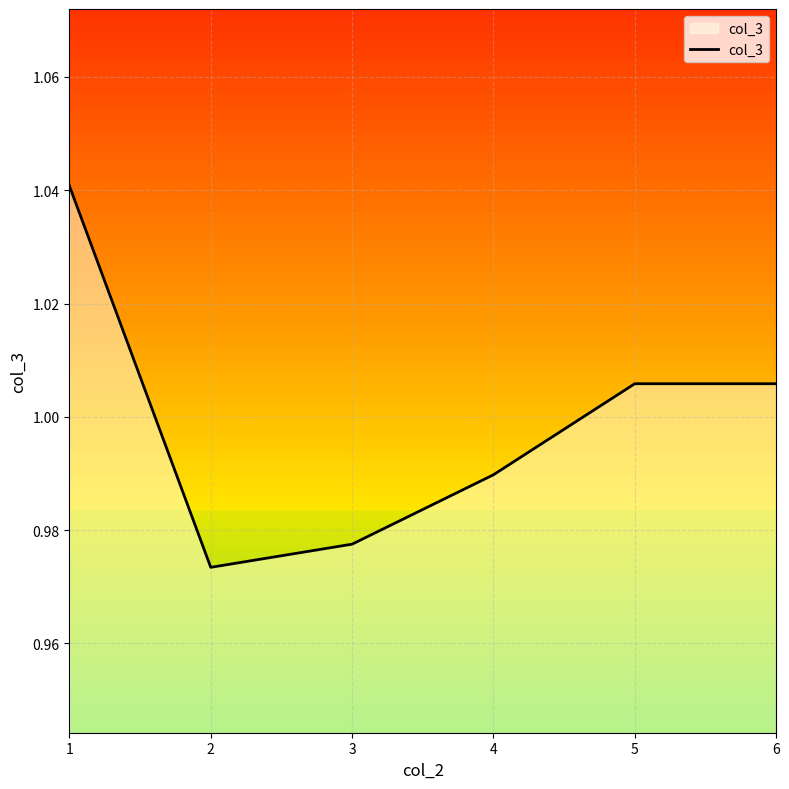

Where is the first local minimum?

2